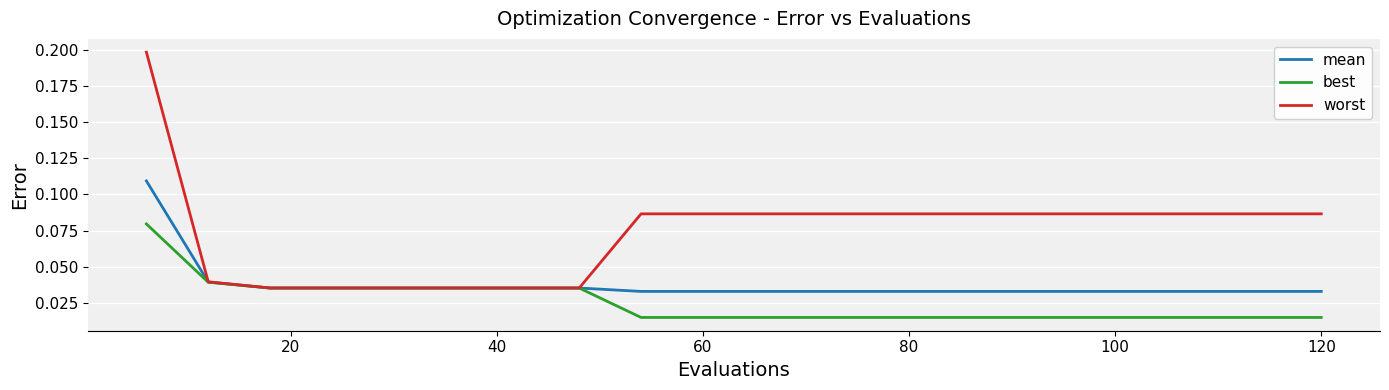

Which series has the widest spread of values?

worst